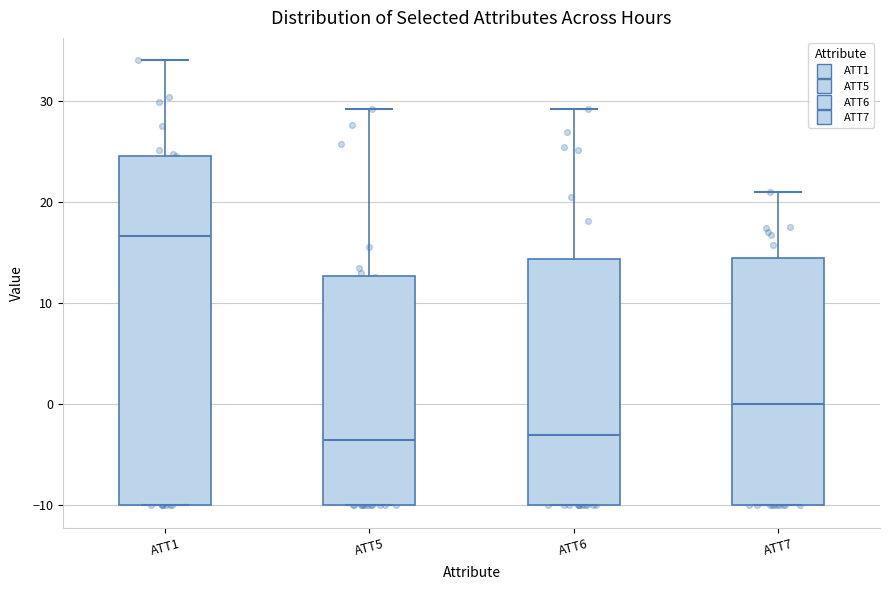

Where does the upper whisker of the box for ATT5 end on the y-axis? The values are not printed on the chart, so give them approximately, as read against the axis.

29